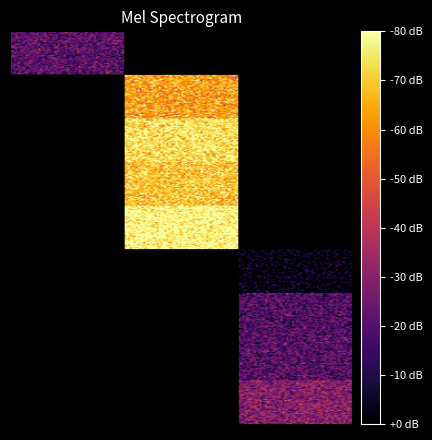

What is the lowest value of the x series?

-1.9